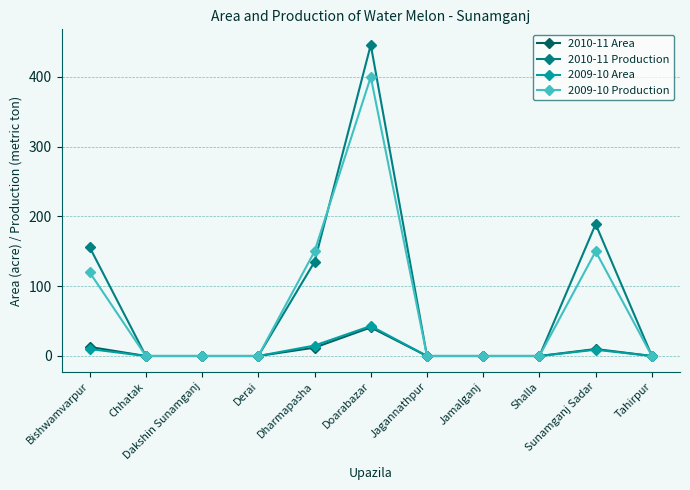

At how many categories does at least one series exceed 101?

4